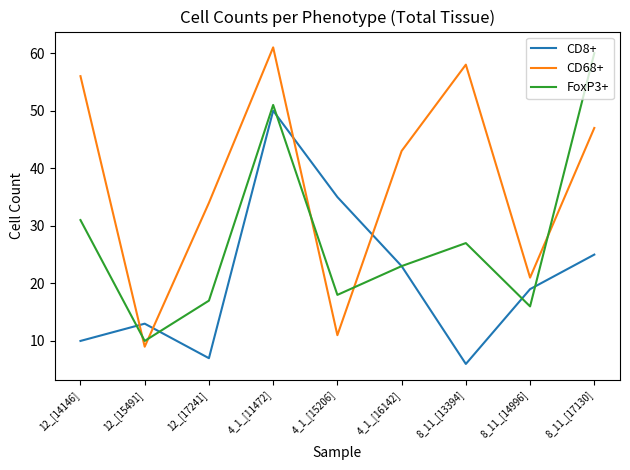

What is the sum of all CD8+ values?

188